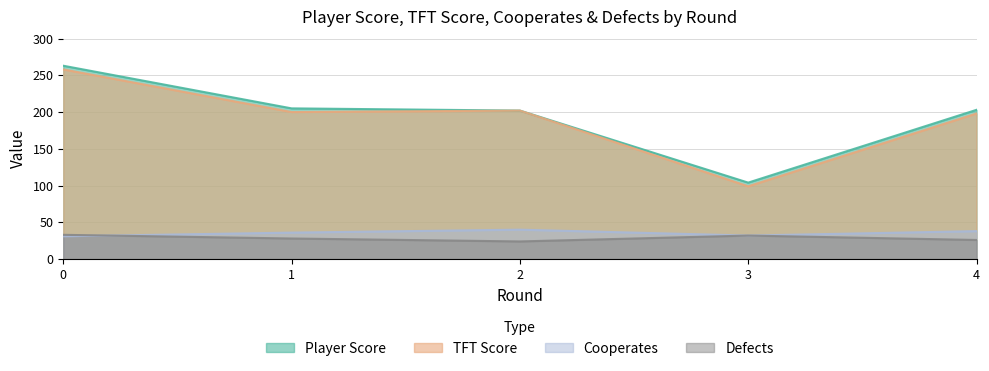

Is it true that TFT Score equals 200 at 1?

True